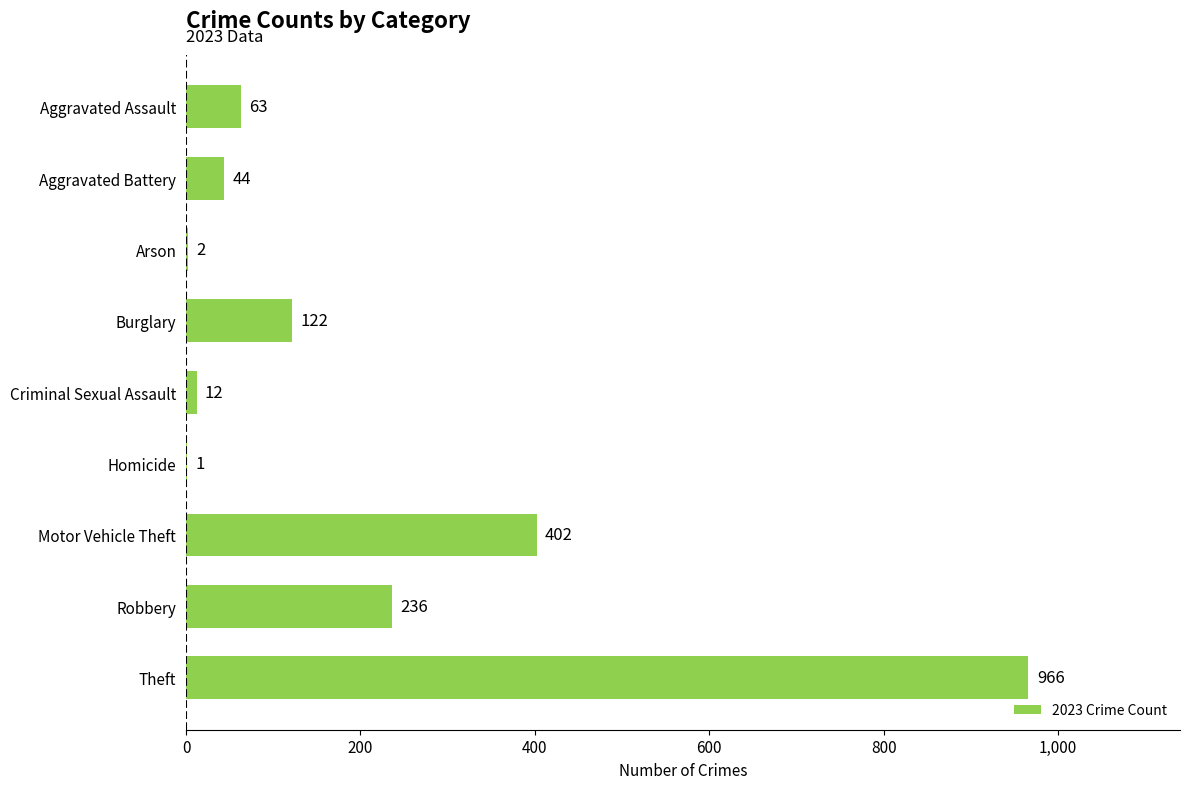

Which category has the highest value across all series?

Theft